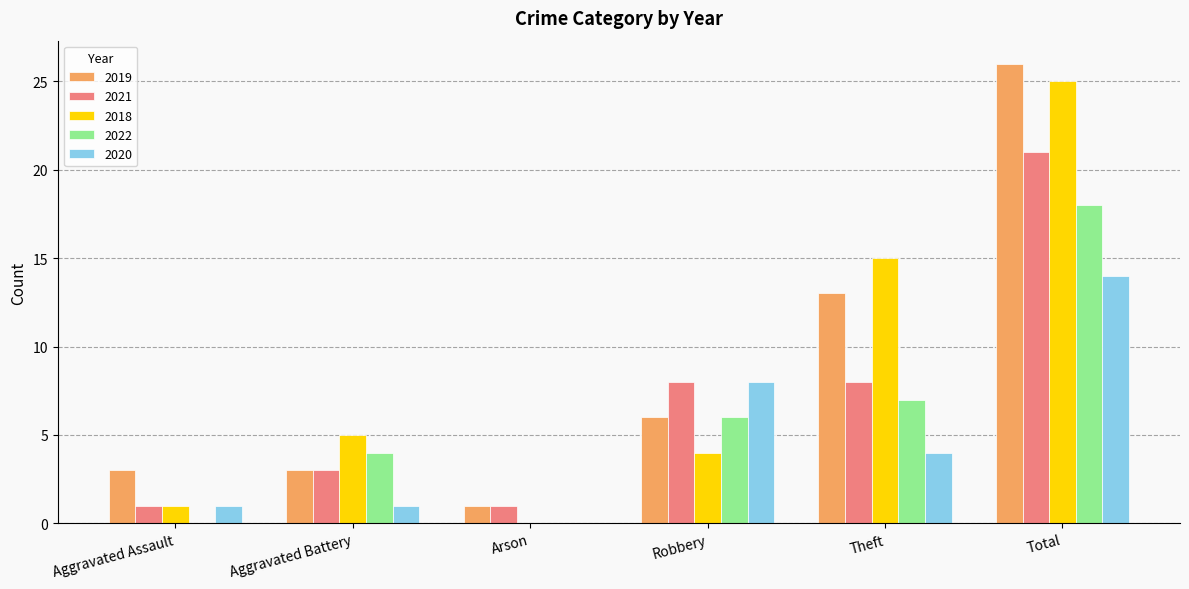

Read the 2021 value at Aggravated Battery, to the nearest 5.

5